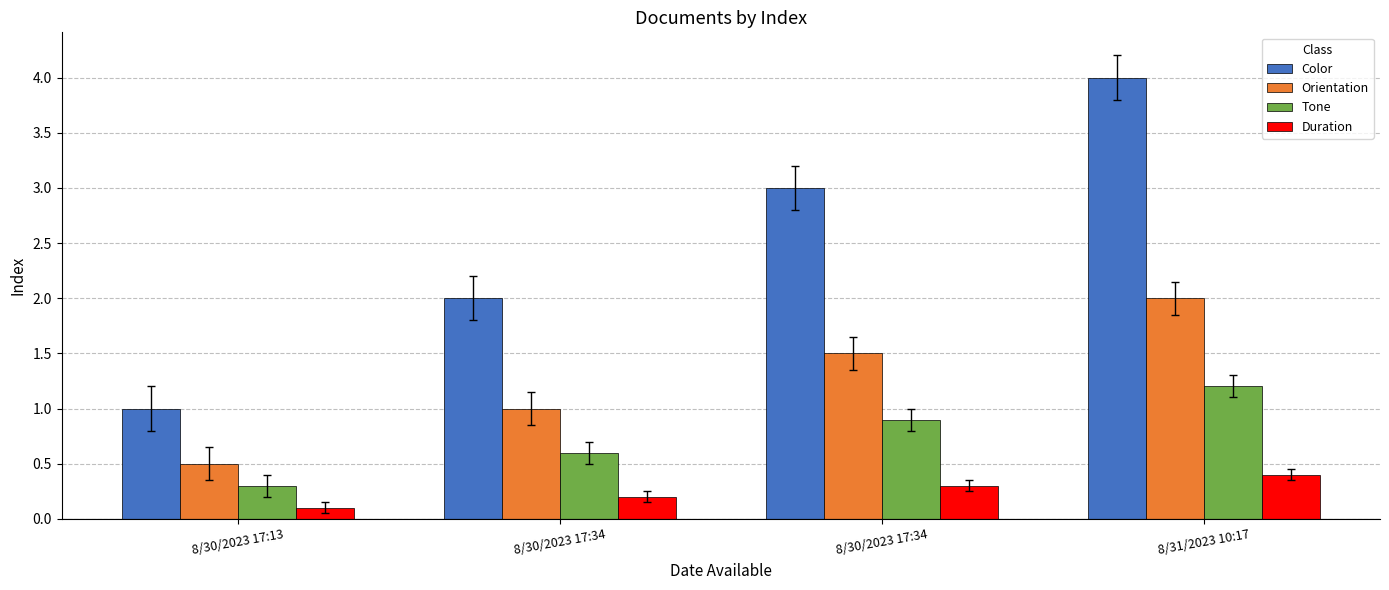

Are the bars horizontal?

No